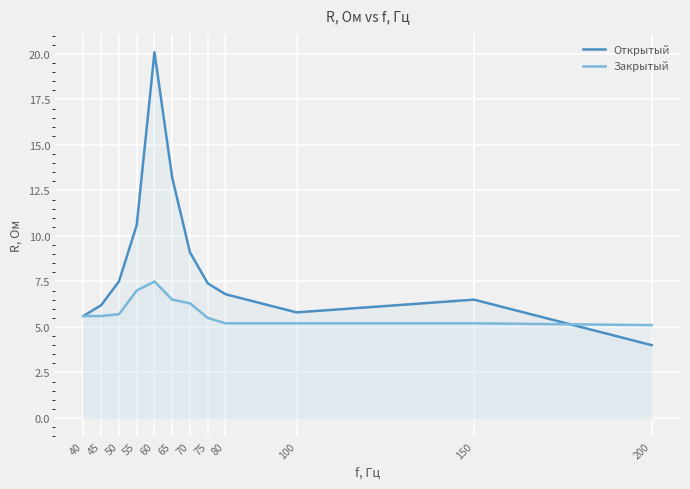

After their last crossing, which series has the higher values: Открытый or Закрытый?

Закрытый